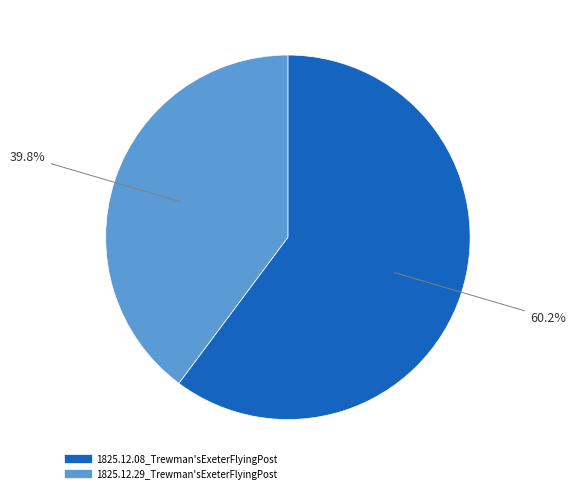

Between 1825.12.29_Trewman'sExeterFlyingPost and 1825.12.08_Trewman'sExeterFlyingPost, which is larger?

1825.12.08_Trewman'sExeterFlyingPost